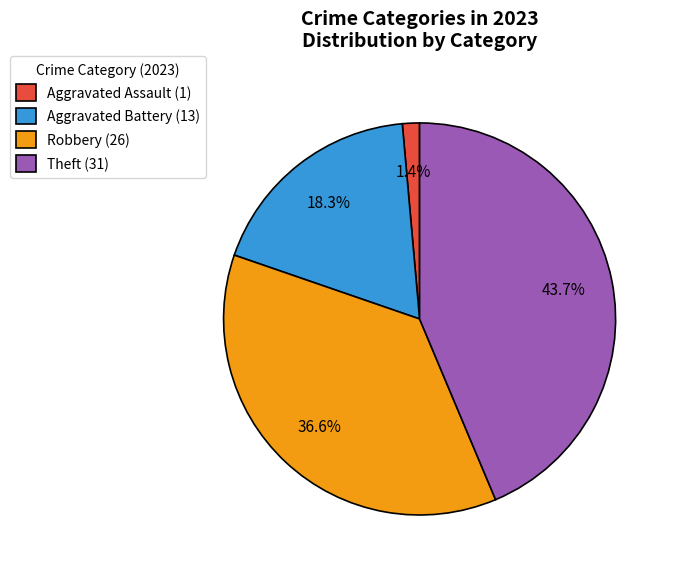

Does Aggravated Assault (1) account for over 50% of the chart?

No